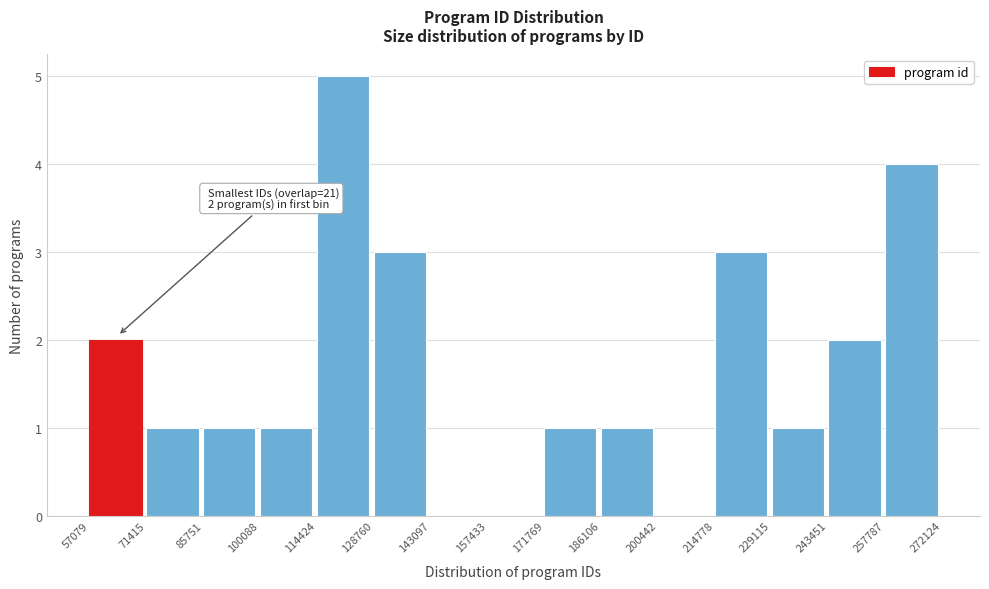

Which range on the x-axis has the tallest bar?

114424 to 128760